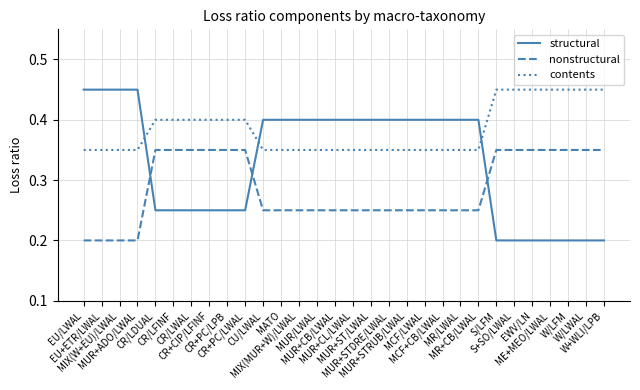

True or false: nonstructural and contents cross at least once.

False